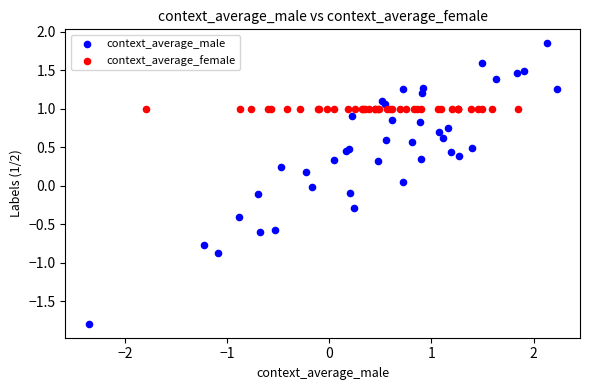

Which series contains the lowest Y value?

context_average_male